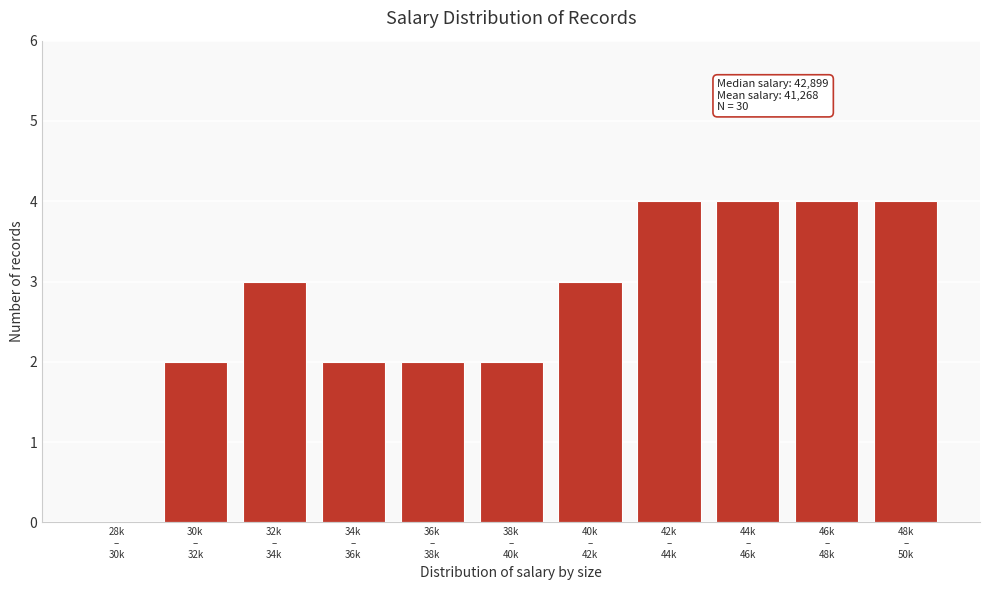

What is the greatest value displayed?

4